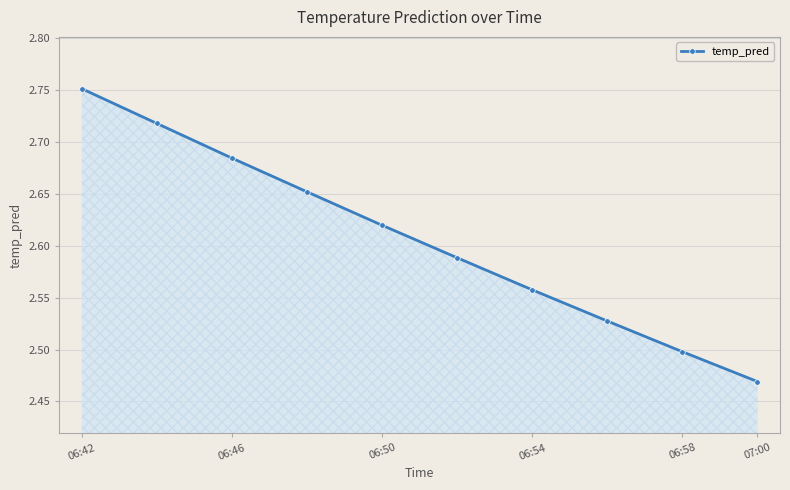

What is the difference between the maximum and minimum values?

0.3